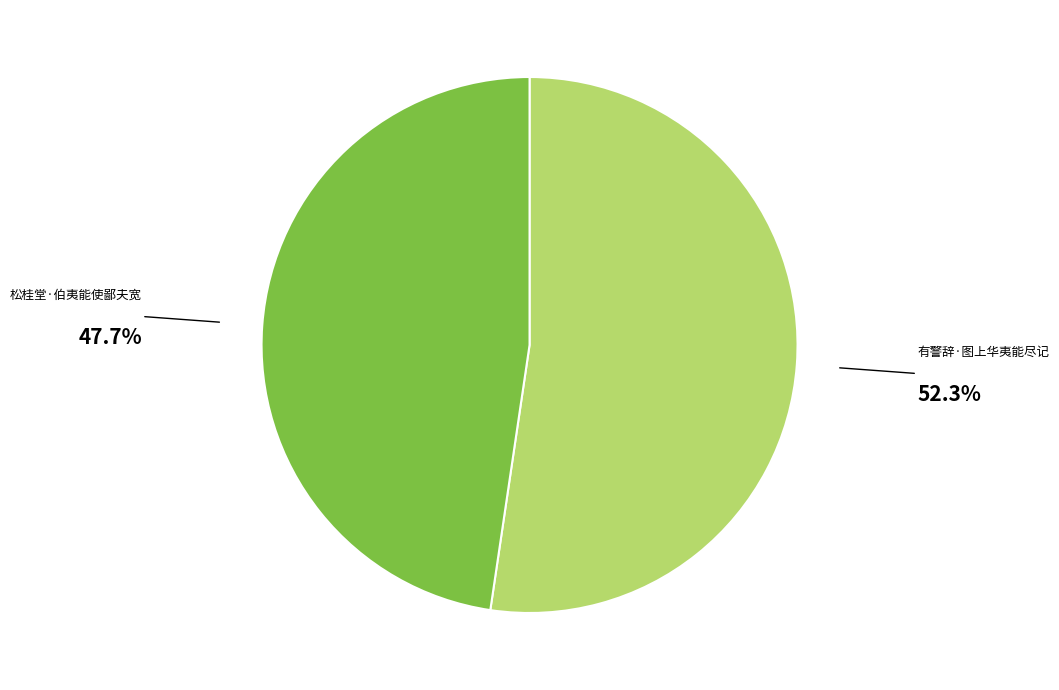

Is there any slice that represents more than half of the pie?

Yes